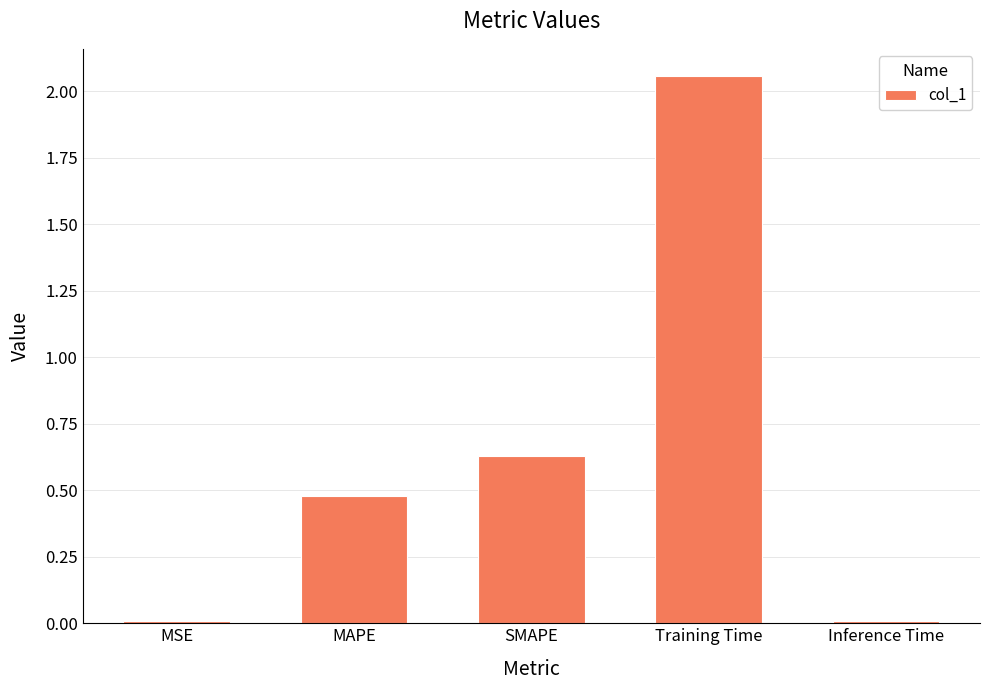

The value at MSE is 0.0. True or false?

True